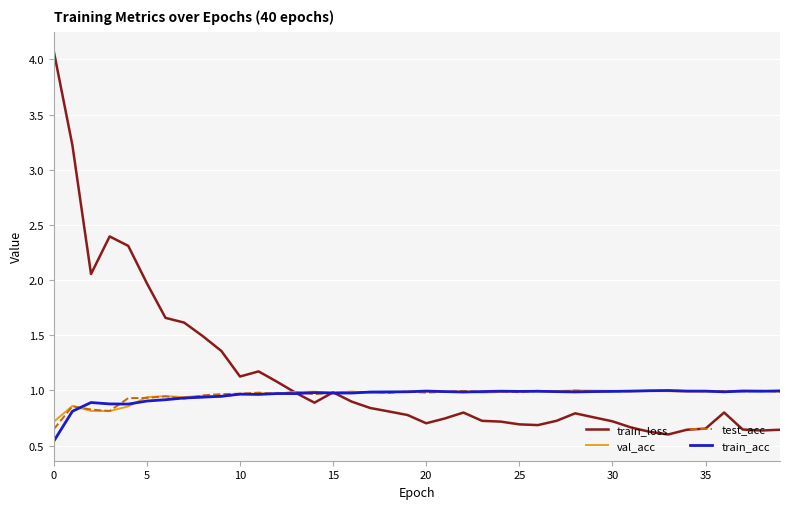

Which series has the largest range (max minus min)?

train_loss